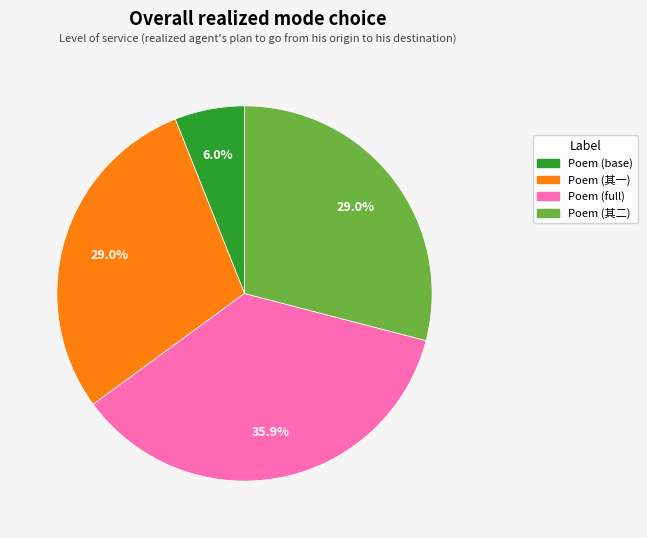

Is there a majority slice in this chart?

No